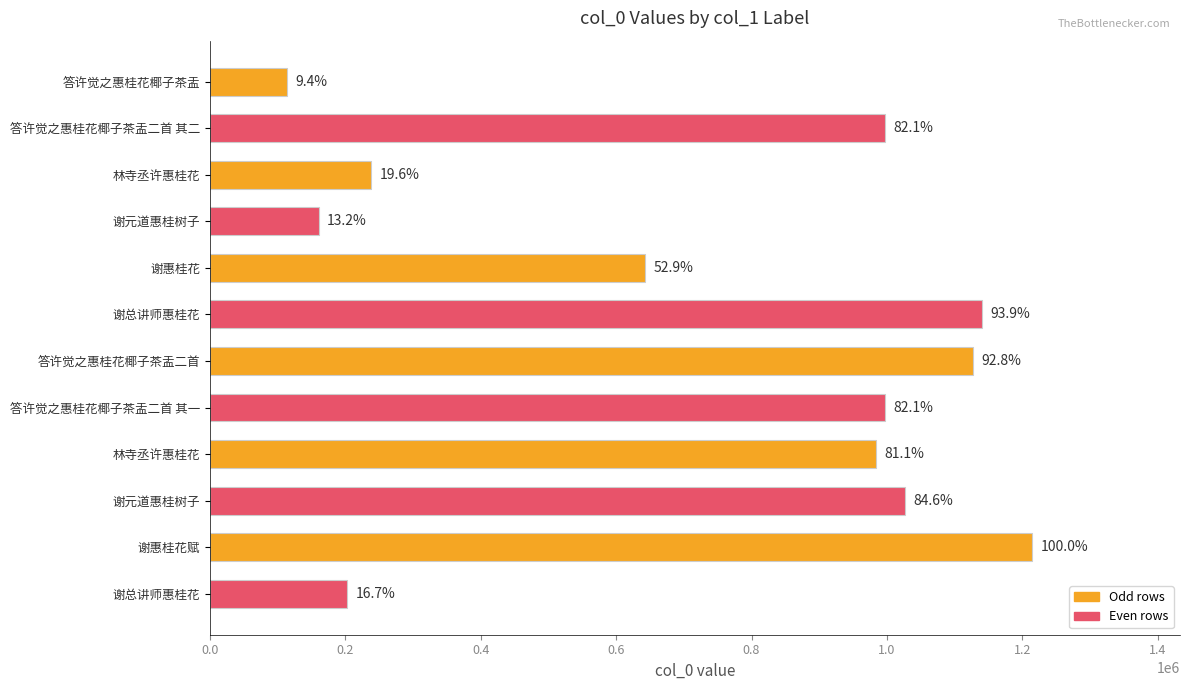

What is the sum of all values?

8846701